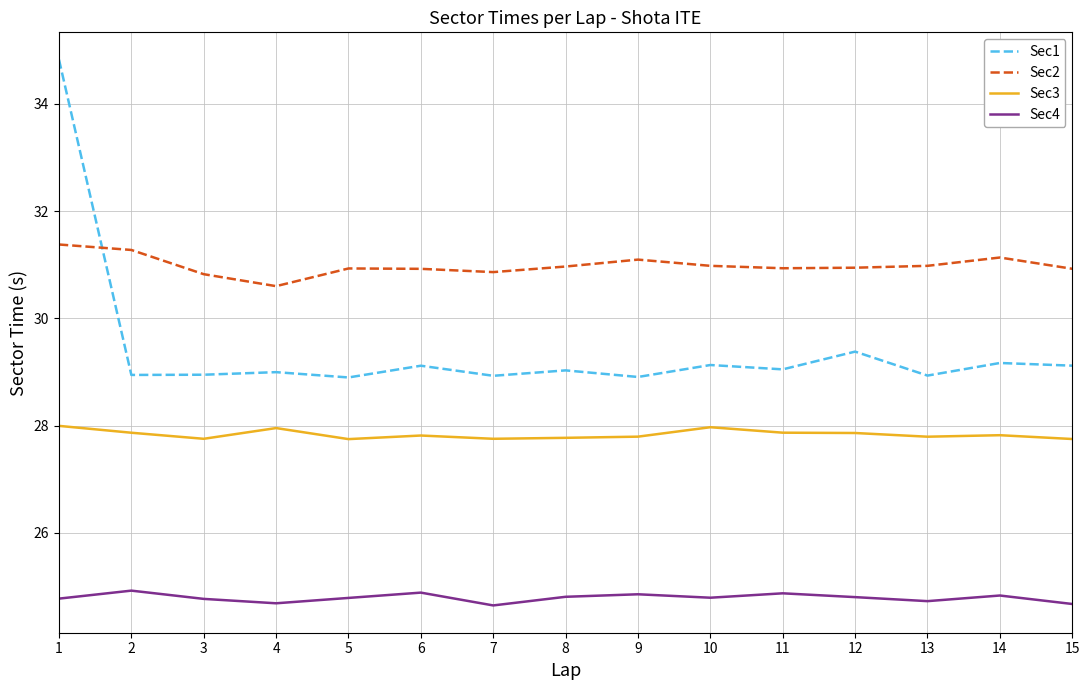

How many times do Sec1 and Sec2 cross each other?

1